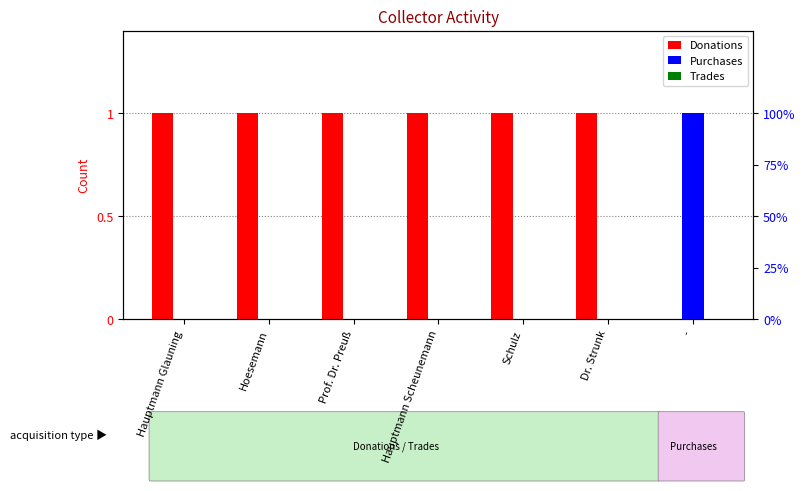

What are all the series names shown in the legend?

Donations, Purchases, Trades